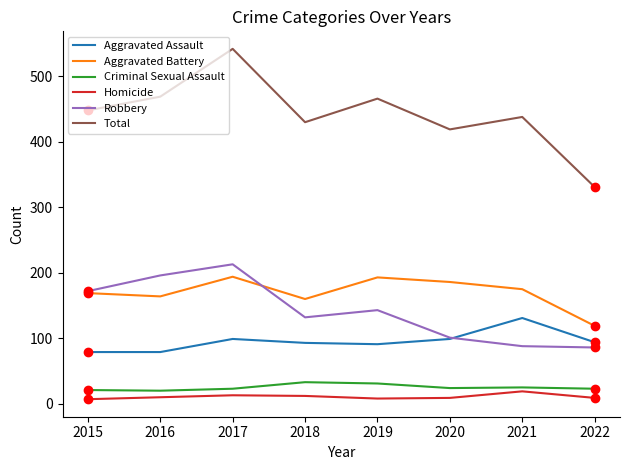

What is the smallest value displayed?

7